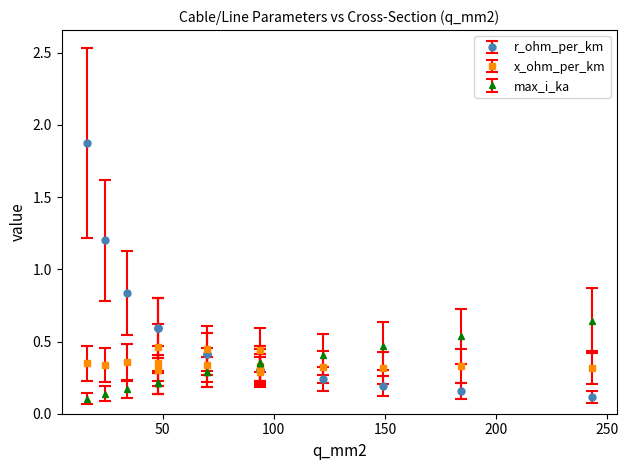

Where is max_i_ka nearest to the value 0?

16